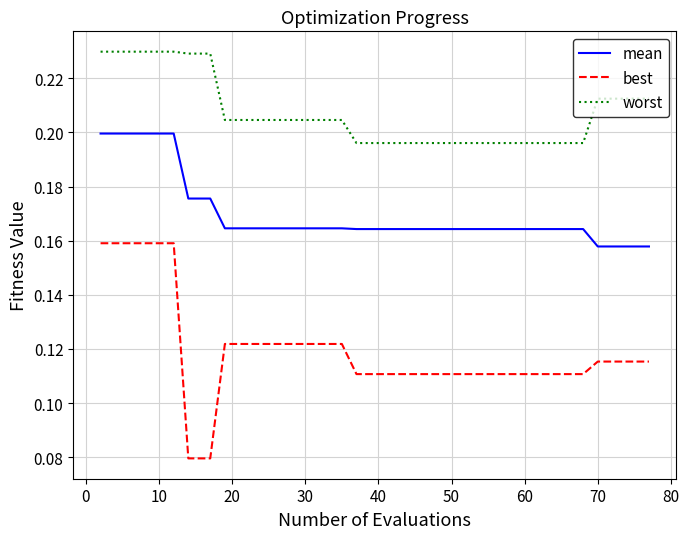

How many distinct data groups are displayed?

3